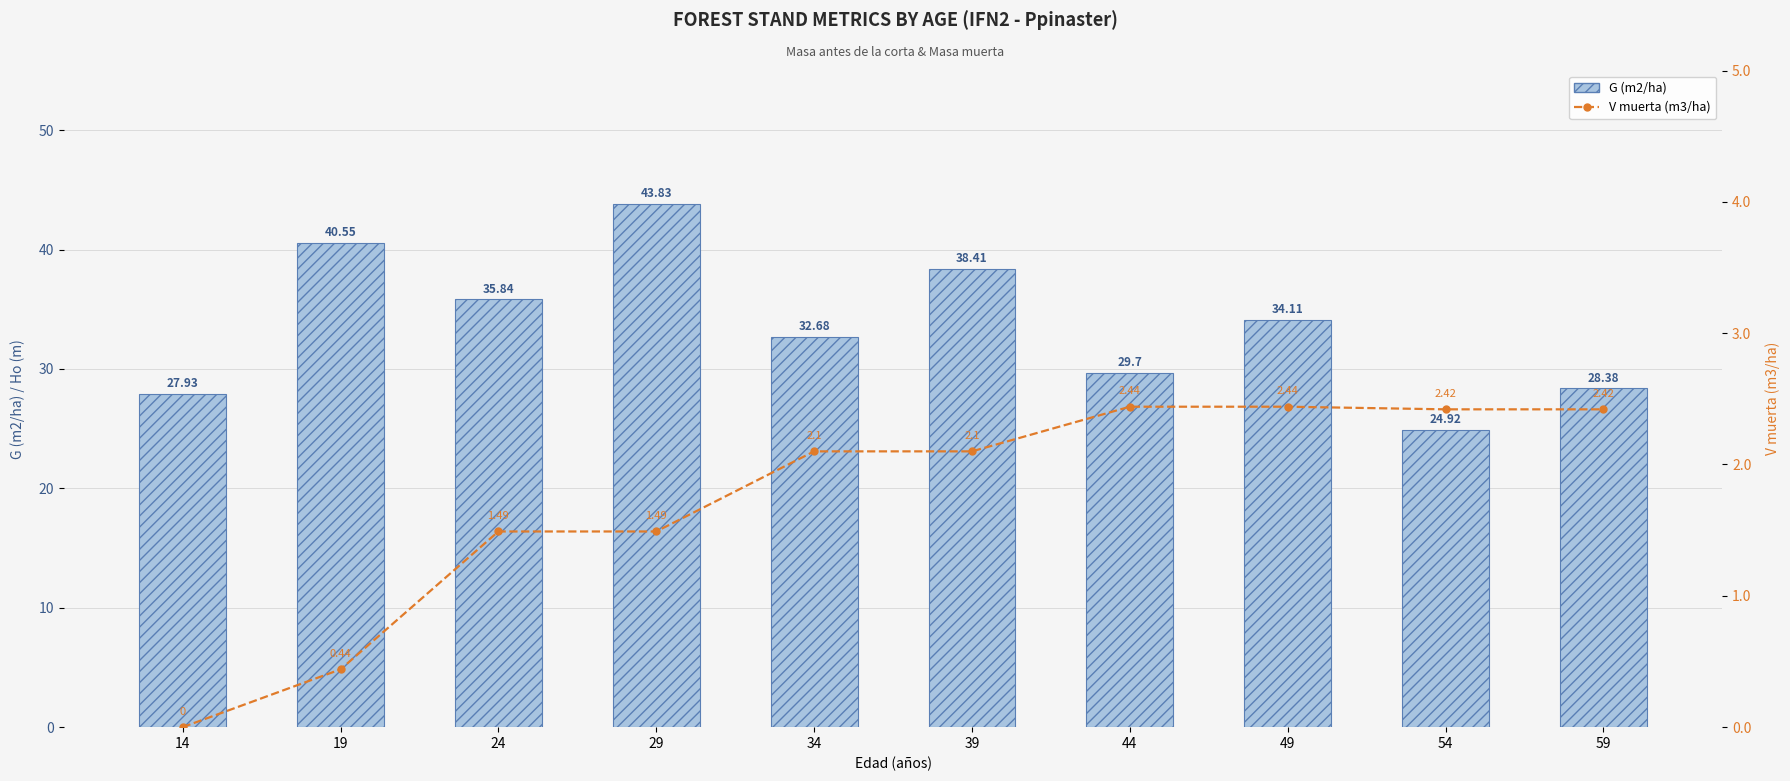

Which series has the largest total across all categories?

G (m2/ha)